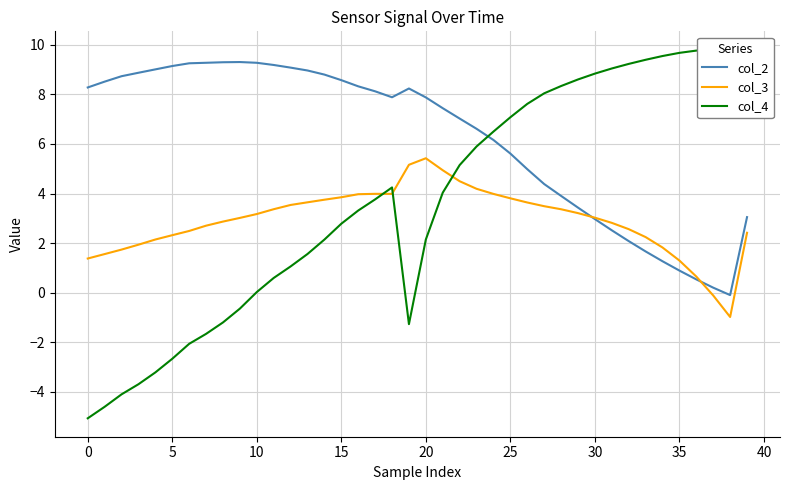

What is the difference between the maximum and minimum values in the col_2 series?

9.4